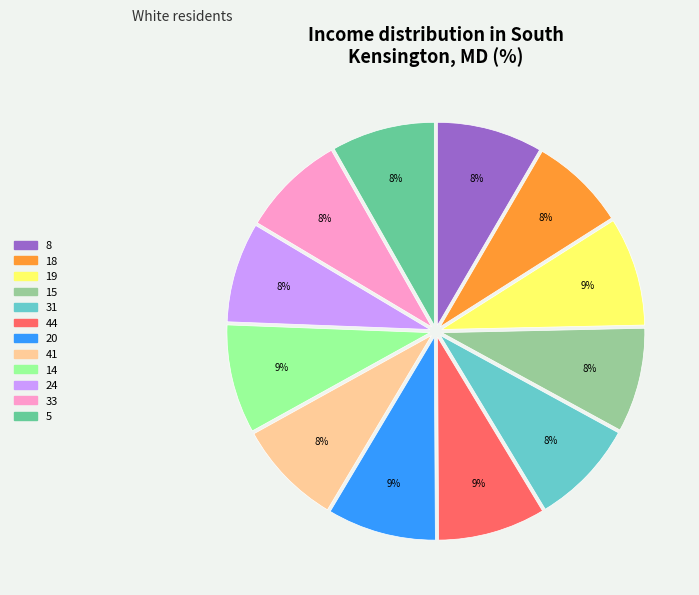

What is the ratio of the value at 33 to the value at 5?

1.0